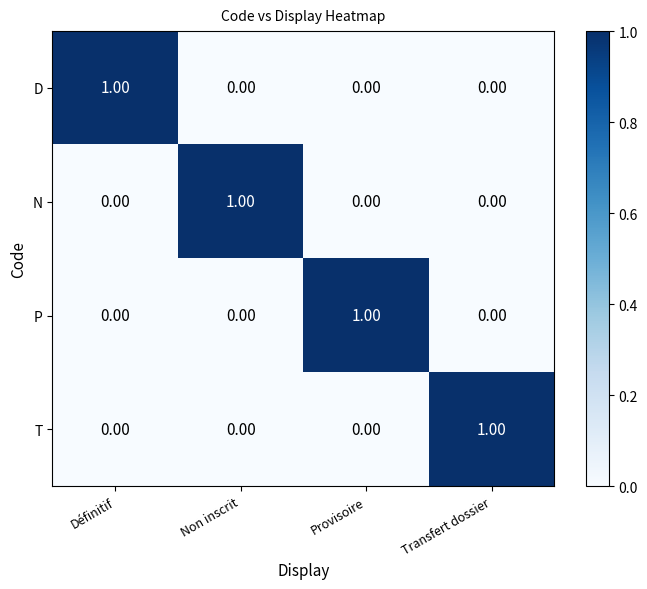

Count the number of data series in this chart.

4